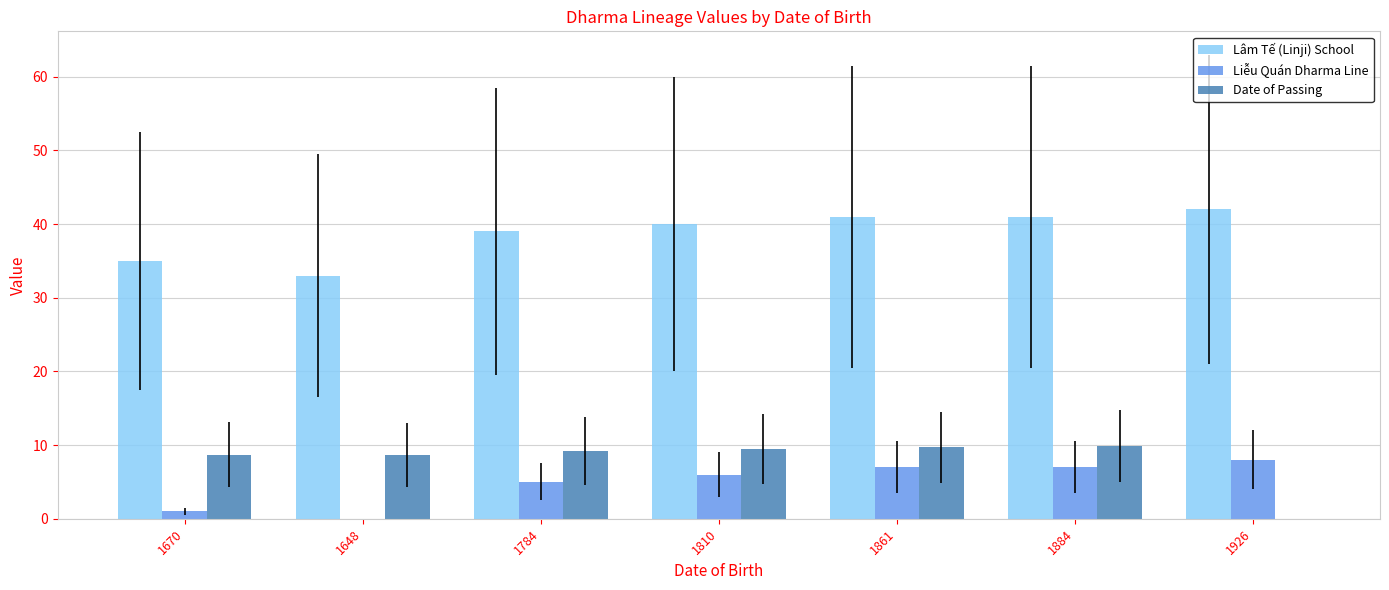

Is the value of Date of Passing at 1926 greater than the value of Liễu Quán Dharma Line at 1926?

No